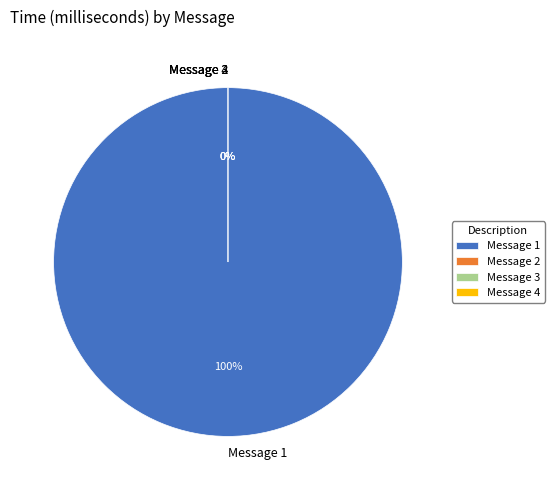

The Message 3 slice represents 7% of the pie. True or false?

False